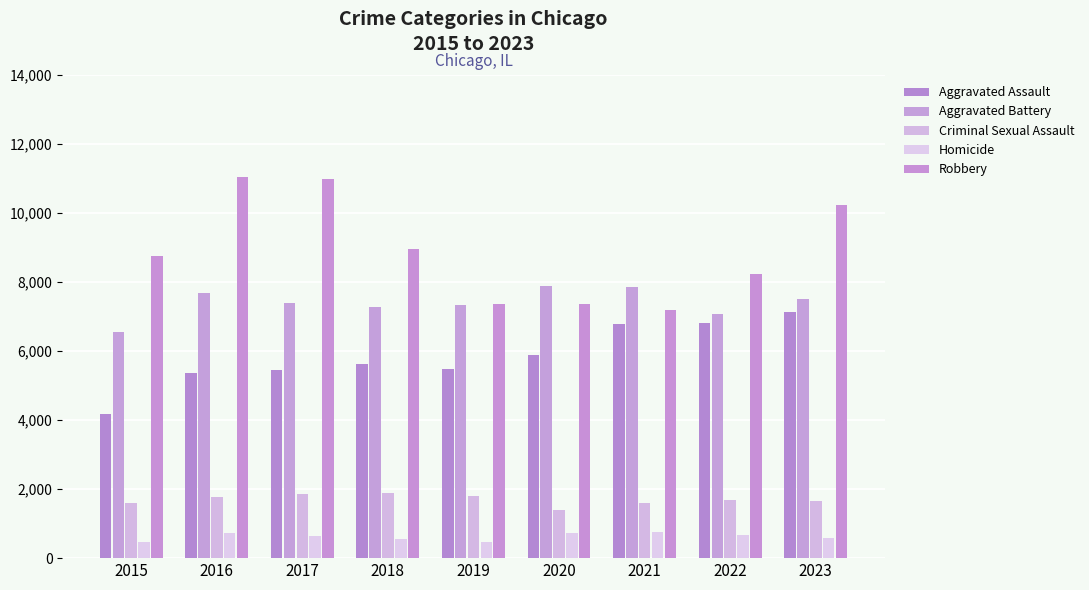

Where does the Robbery series first go above 8764?

2016